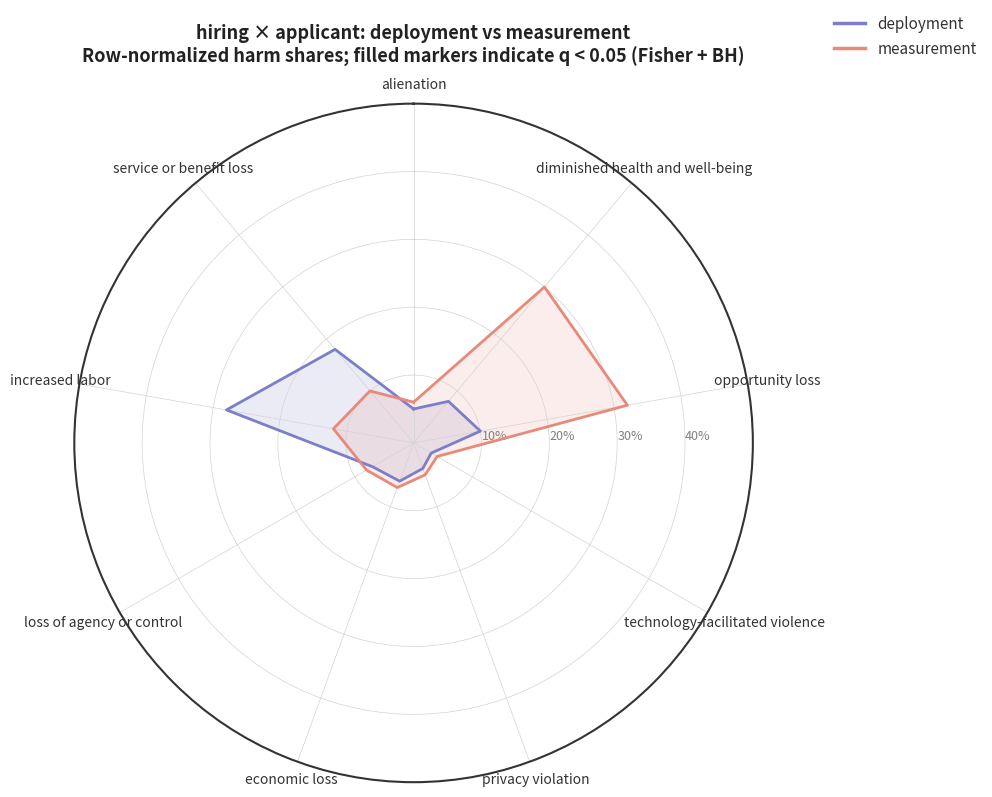

Between increased labor and service or benefit loss, which is larger?

increased labor